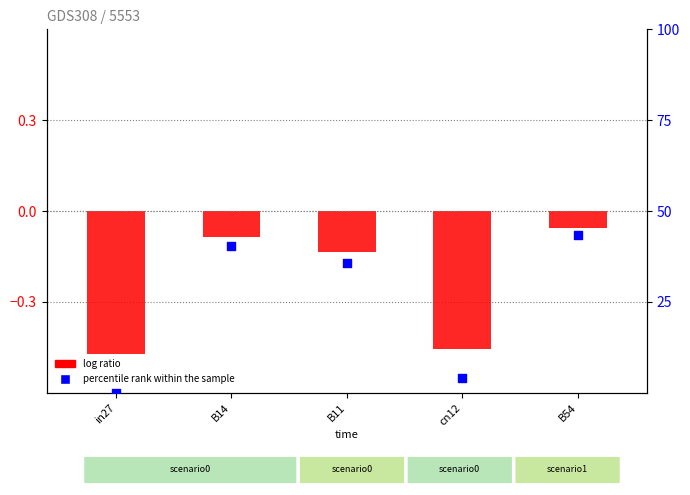

Is the value of log ratio at B11 greater than the value of percentile rank within the sample at B14?

No